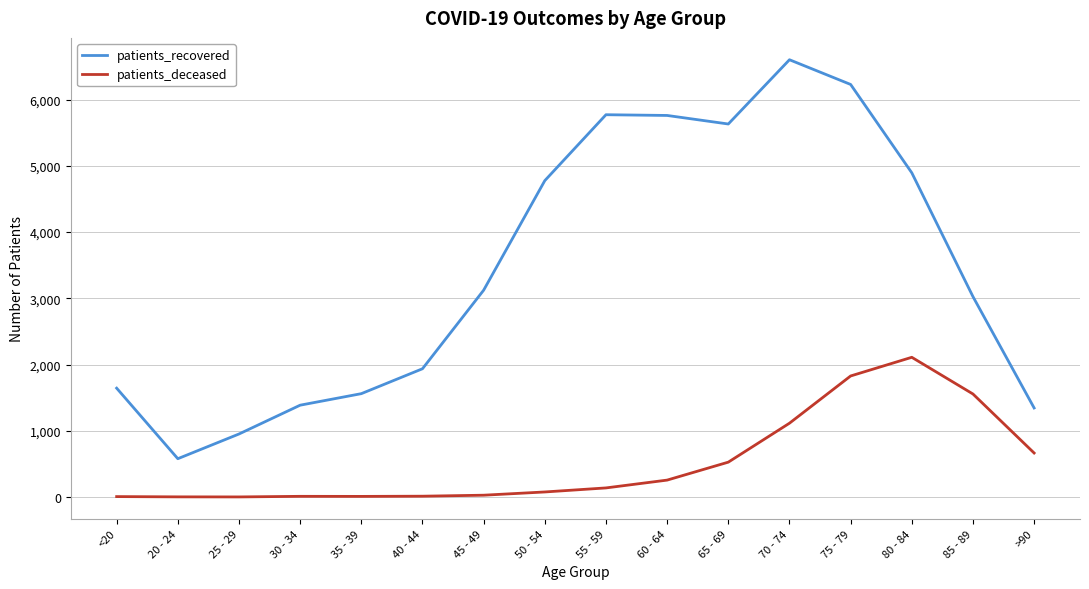

Where is the first local minimum for patients_recovered?

20 - 24